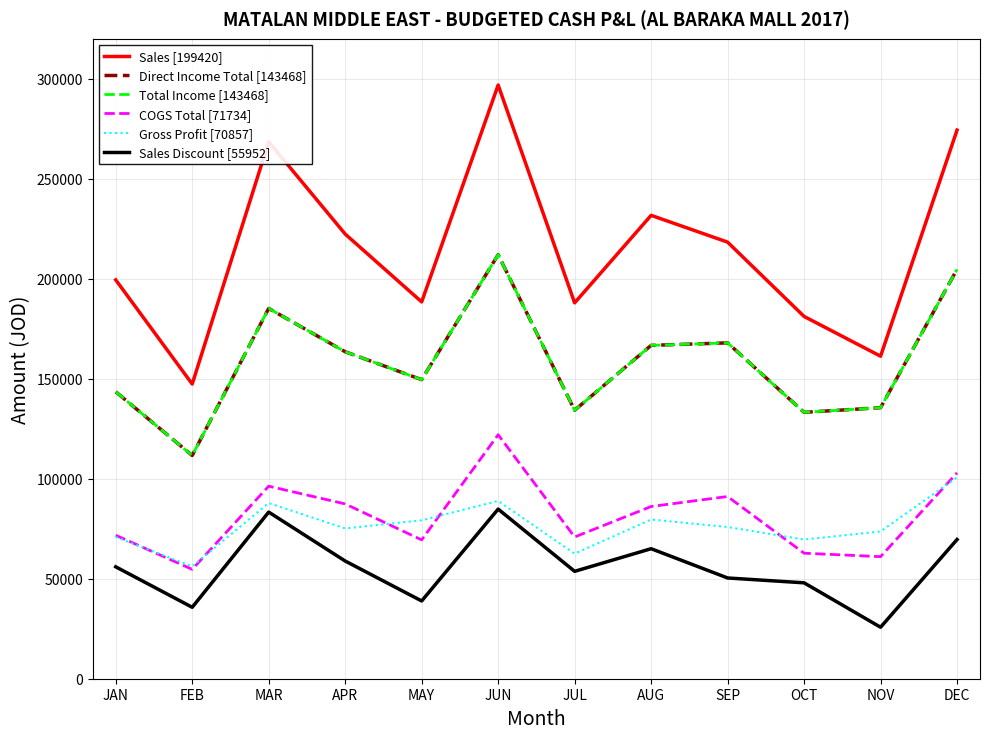

Is it true that Sales [199420] equals 41890.3 at MAY?

False